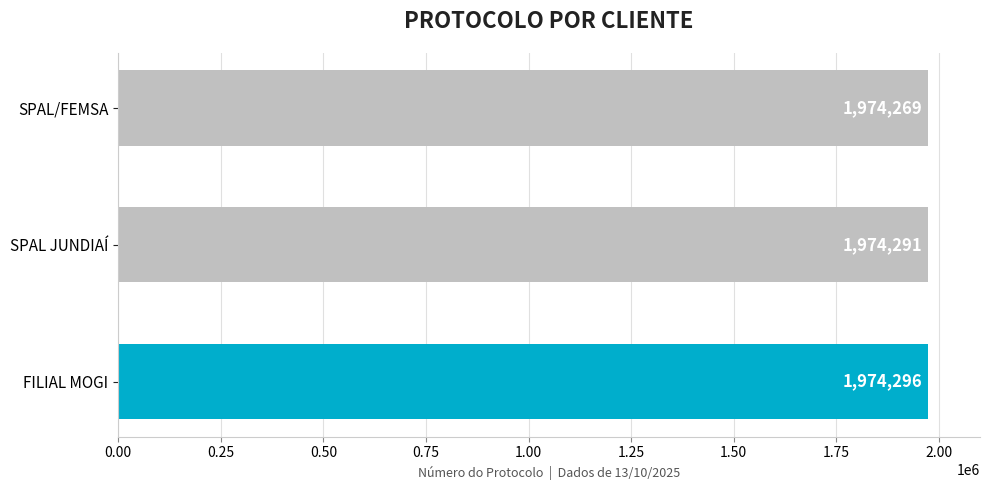

What is the ratio of the value at FILIAL MOGI to the value at SPAL JUNDIAÍ?

1.0